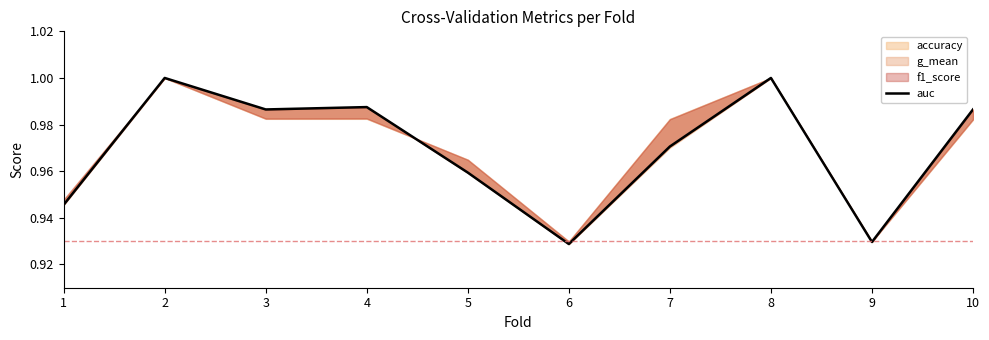

At which category does the data reach its first local valley?

3